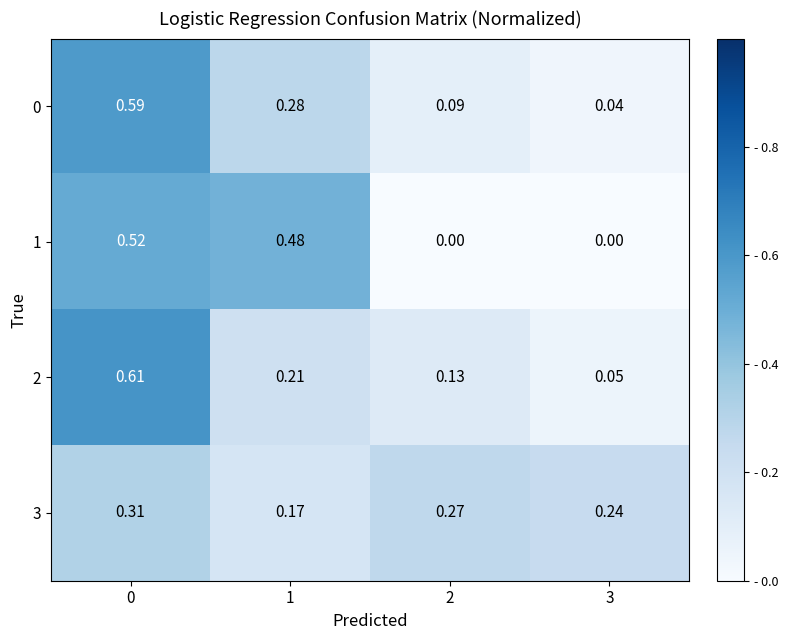

Is the value of 0 at 3 greater than the value of 1 at 1?

No